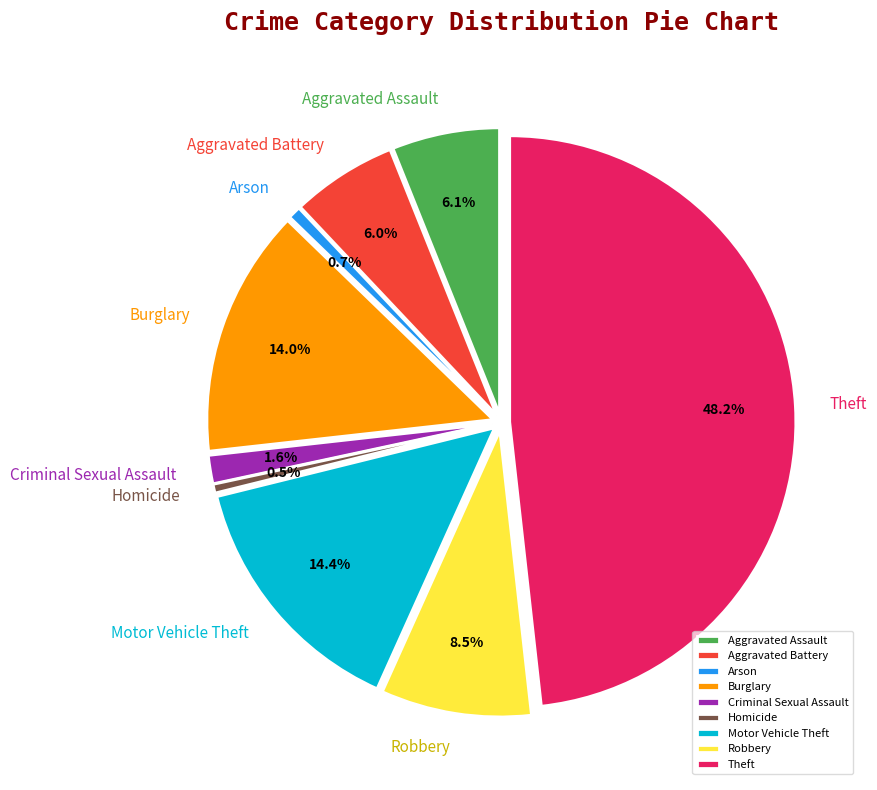

How many segments does this pie chart have?

9